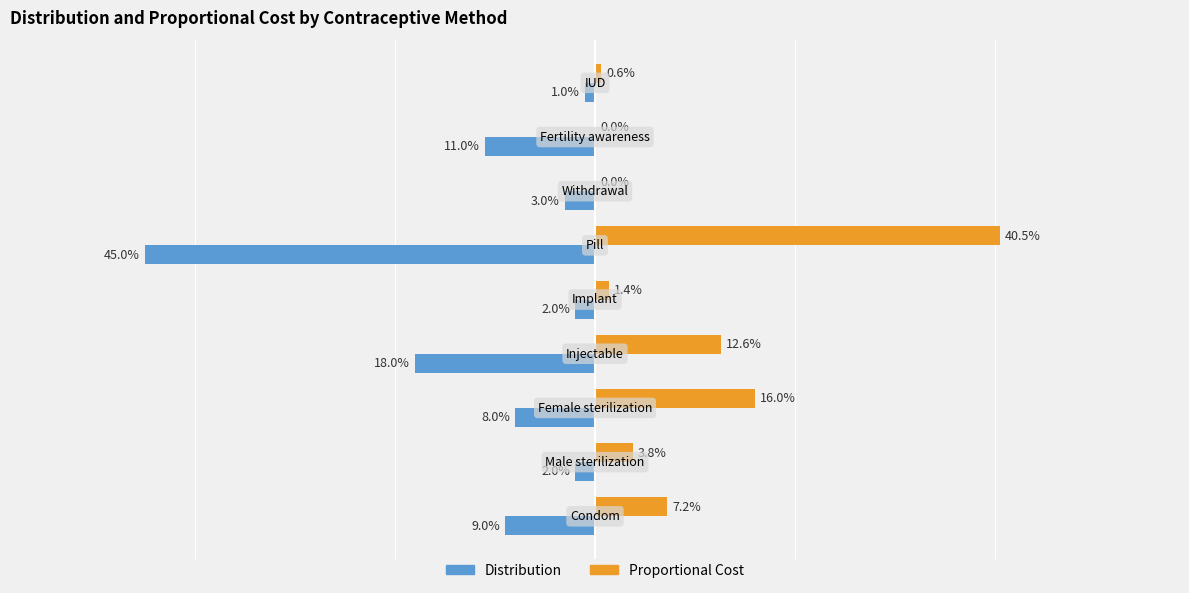

What are all the series names shown in the legend?

Distribution, Proportional Cost